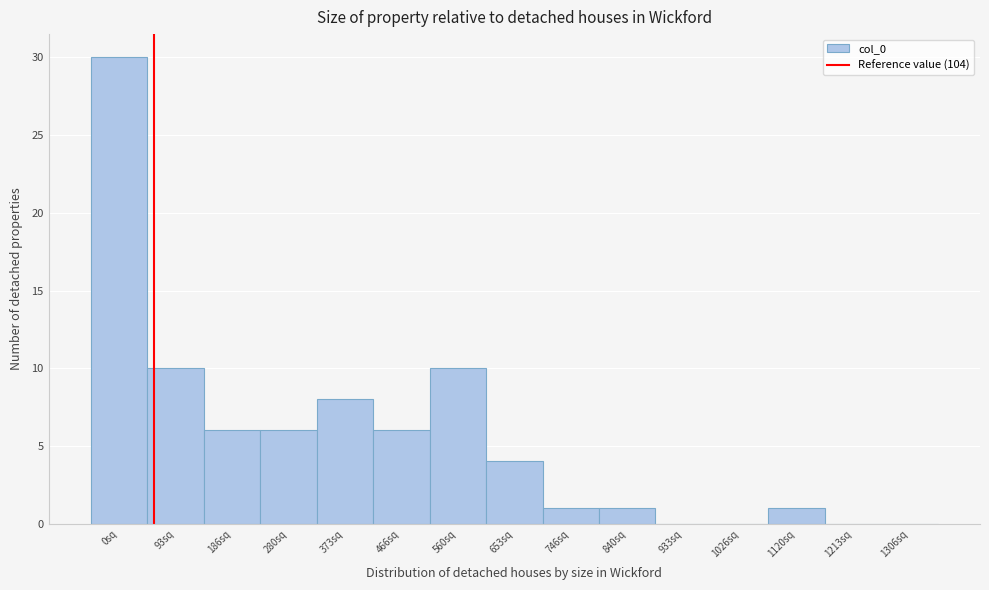

Reading left to right, list all the values displayed in this chart.

0sq=30	93sq=10	186sq=6	280sq=6	373sq=8	466sq=6	560sq=10	653sq=4	746sq=1	840sq=1	933sq=0	1026sq=0	1120sq=1	1213sq=0	1306sq=0